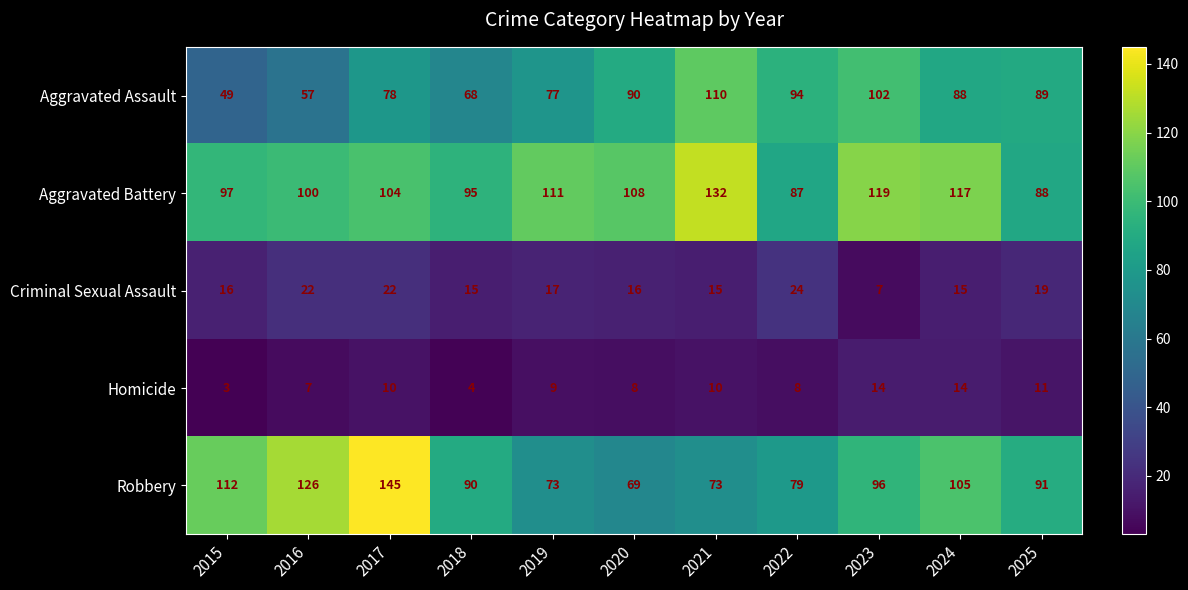

What is the greatest value displayed?

145